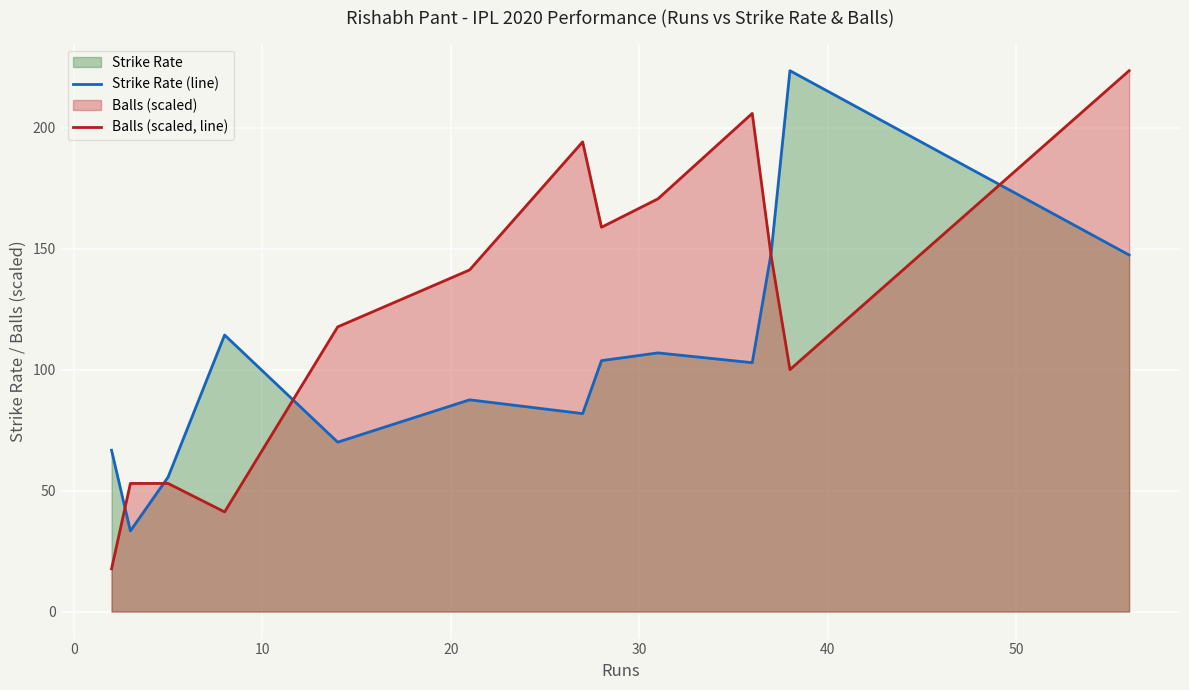

Rank the series by their average value, from lowest to highest.

Strike Rate (line), Balls (scaled, line)